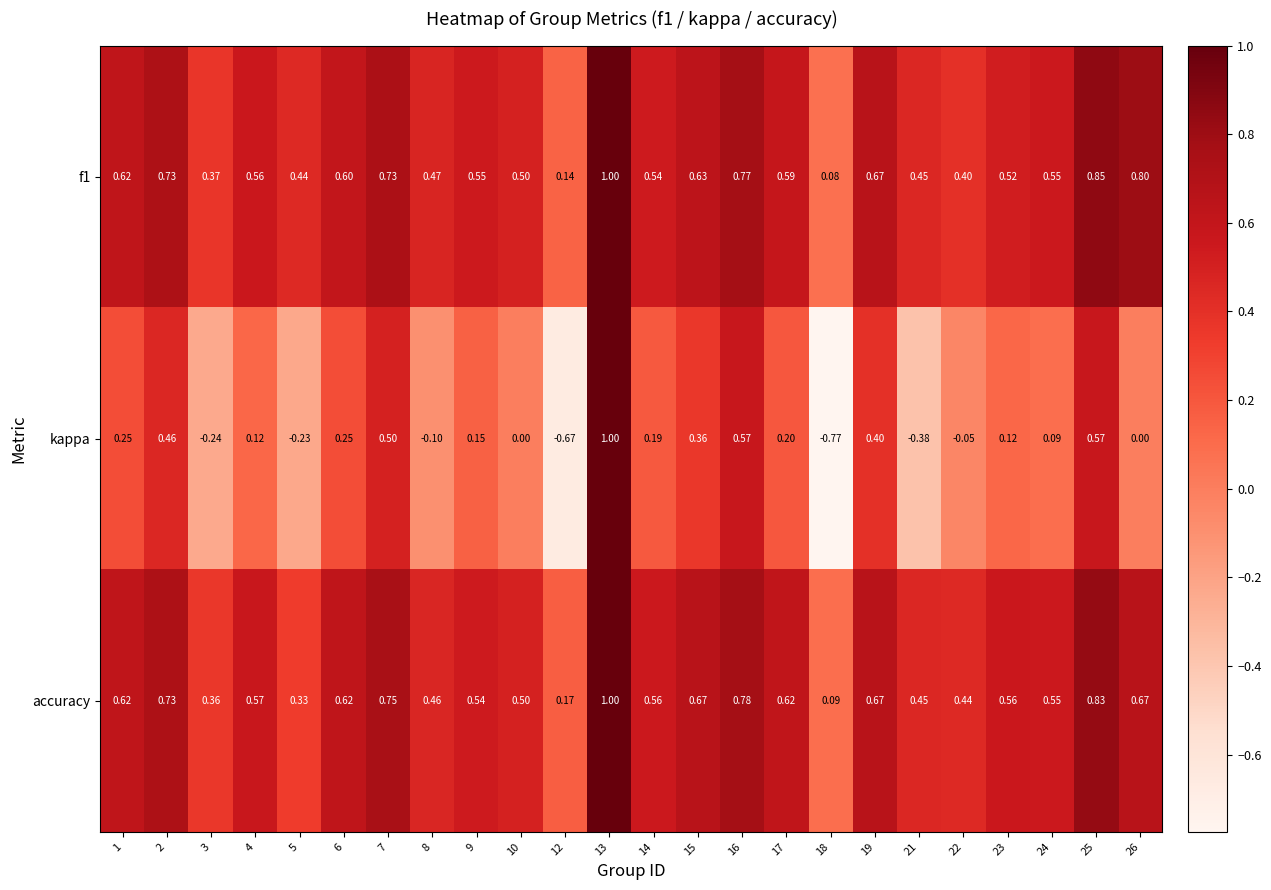

Which series has the largest range (max minus min)?

kappa